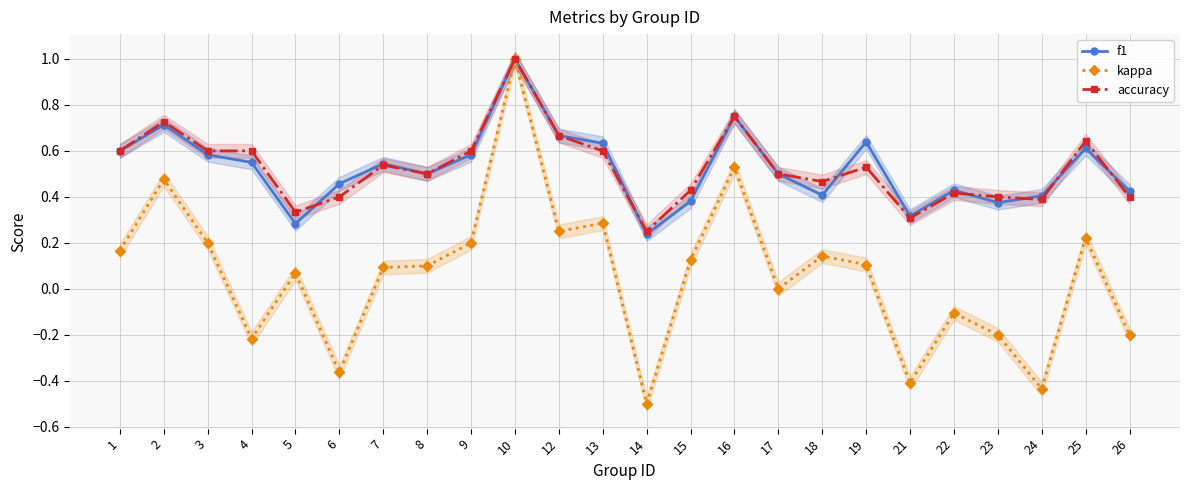

Between 10 and 12, which series saw the biggest shift?

kappa